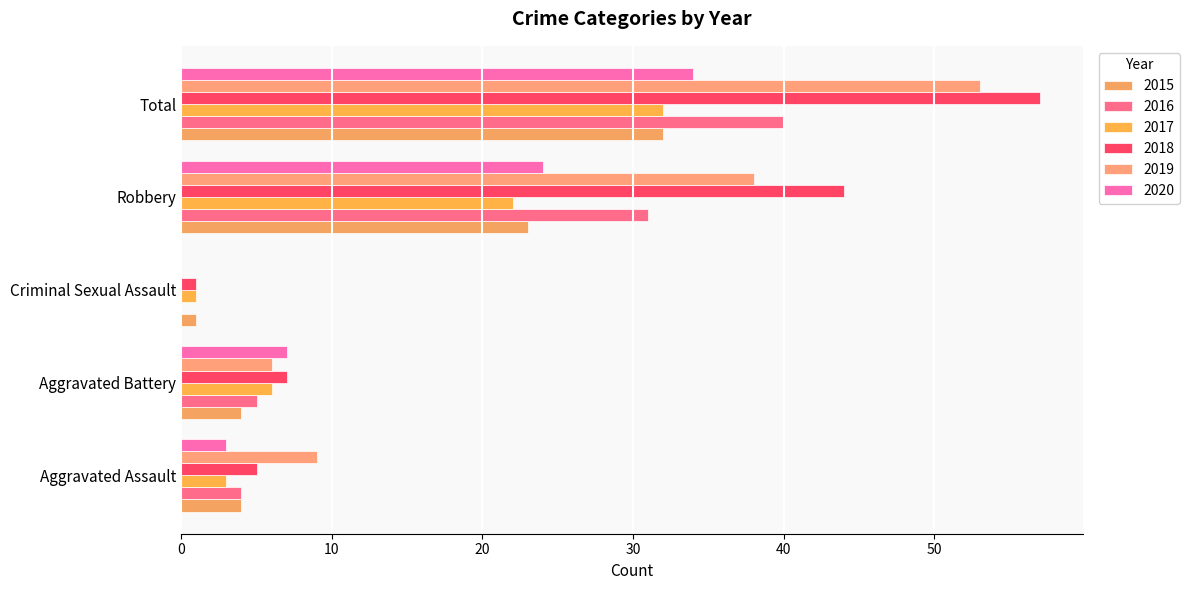

Reading left to right, extract all data points from this chart.

2015: 4	4	1	23	32
2016: 4	5	0	31	40
2017: 3	6	1	22	32
2018: 5	7	1	44	57
2019: 9	6	0	38	53
2020: 3	7	0	24	34